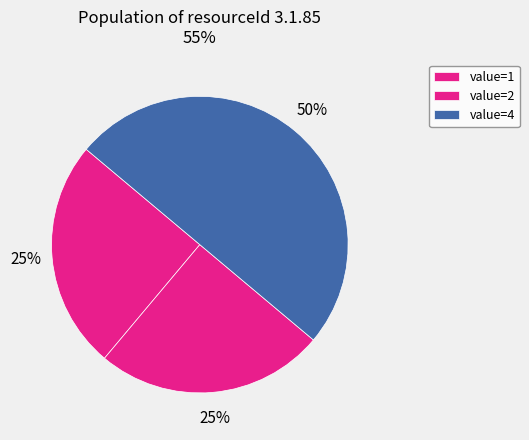

To the nearest percent, what is the difference between the largest and smallest slice percentages?

25%